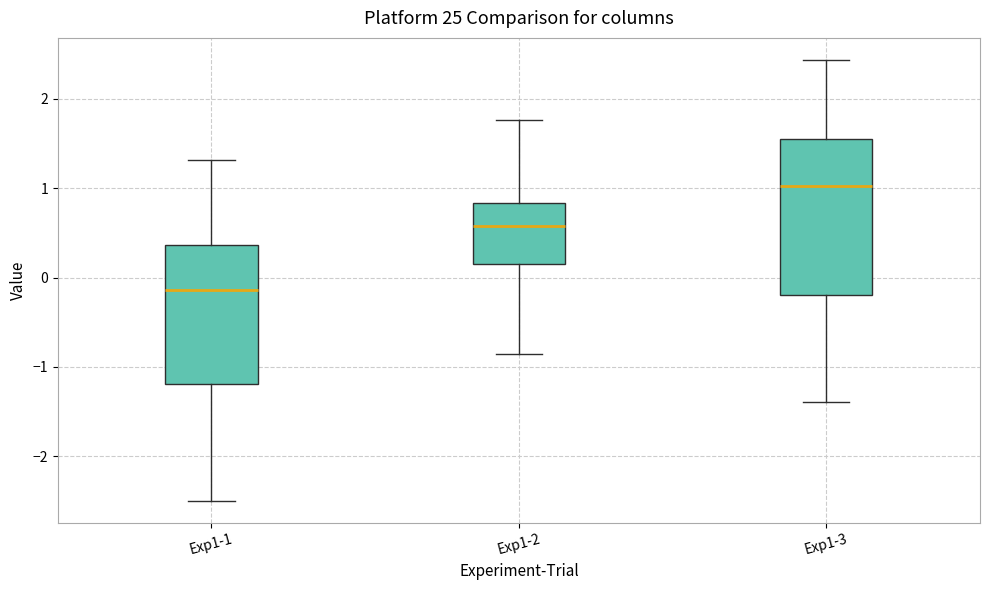

Reading left to right, read every box against the y-axis: the position of its median line, the range the box covers, and the ends of its whiskers. The values are not printed on the chart, so give them approximately, as read against the axis.

Exp1-1: median -0.1, box -1.2 to 0.4, whiskers -2.5 to 1.3
Exp1-2: median 0.6, box 0.2 to 0.8, whiskers -0.9 to 1.8
Exp1-3: median 1.0, box -0.2 to 1.5, whiskers -1.4 to 2.4